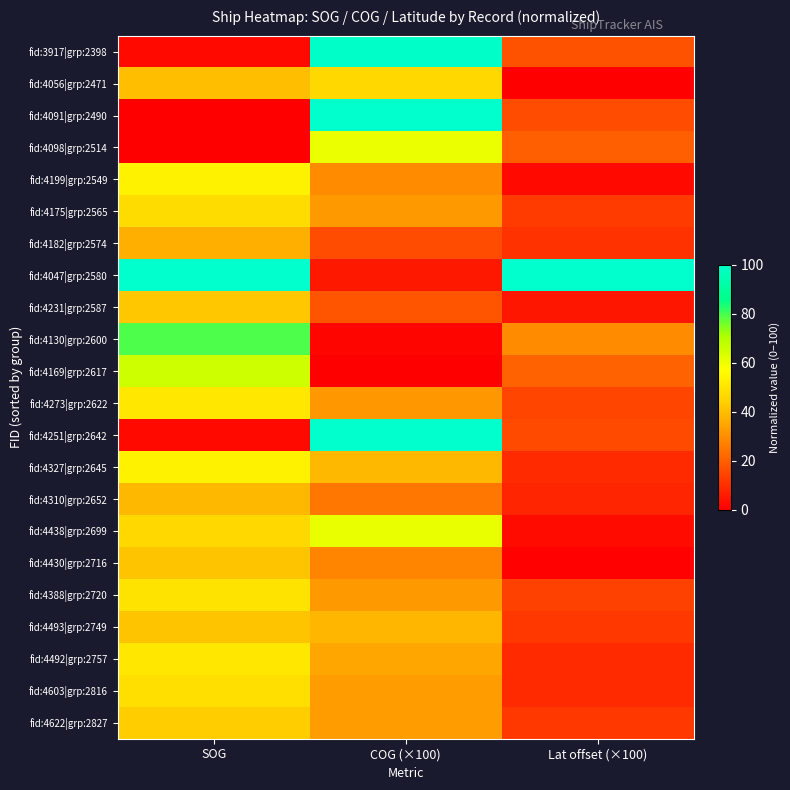

Which category has the highest value across all series?

COG (×100)